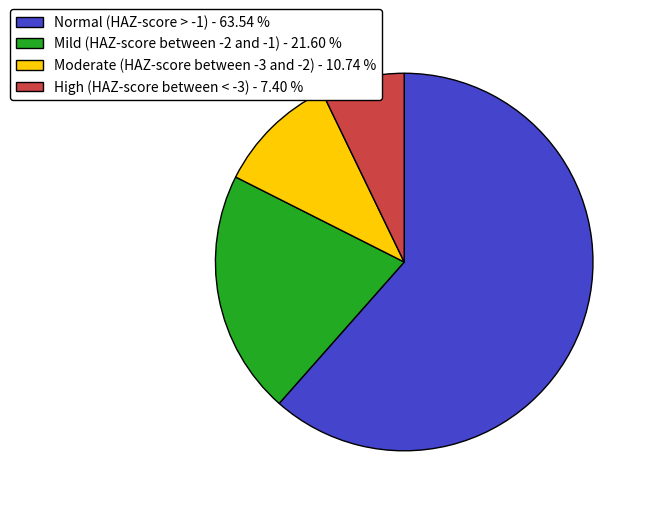

Which category has the smallest portion of the pie?

High (HAZ-score between < -3)